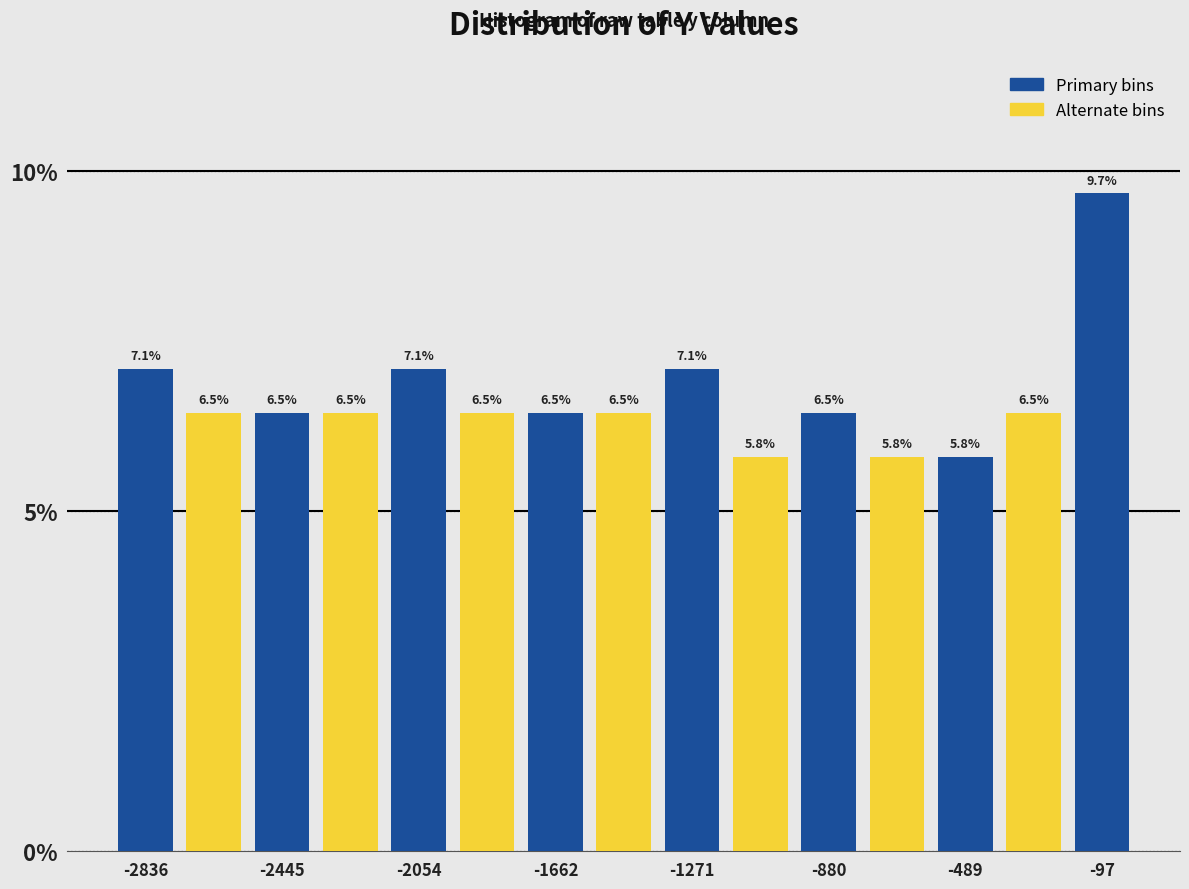

Around what value on the x-axis is the tallest bar? Give the approximate position of its centre, as read against the axis.

-100